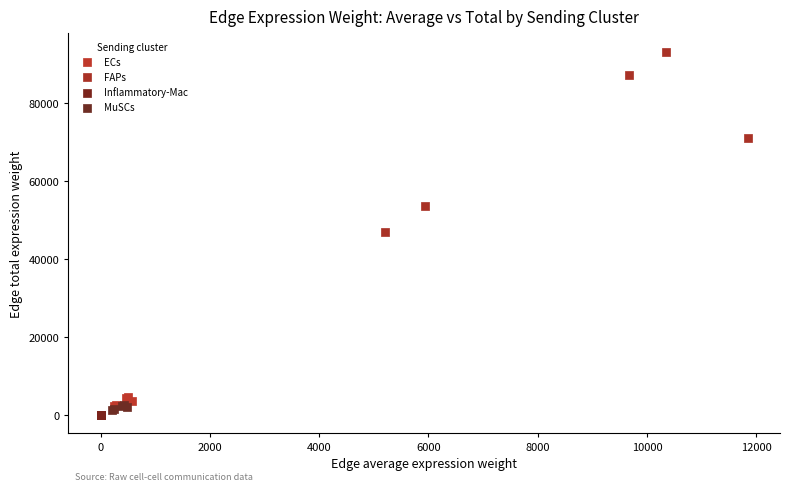

Which series has the largest Y range (max minus min)?

FAPs